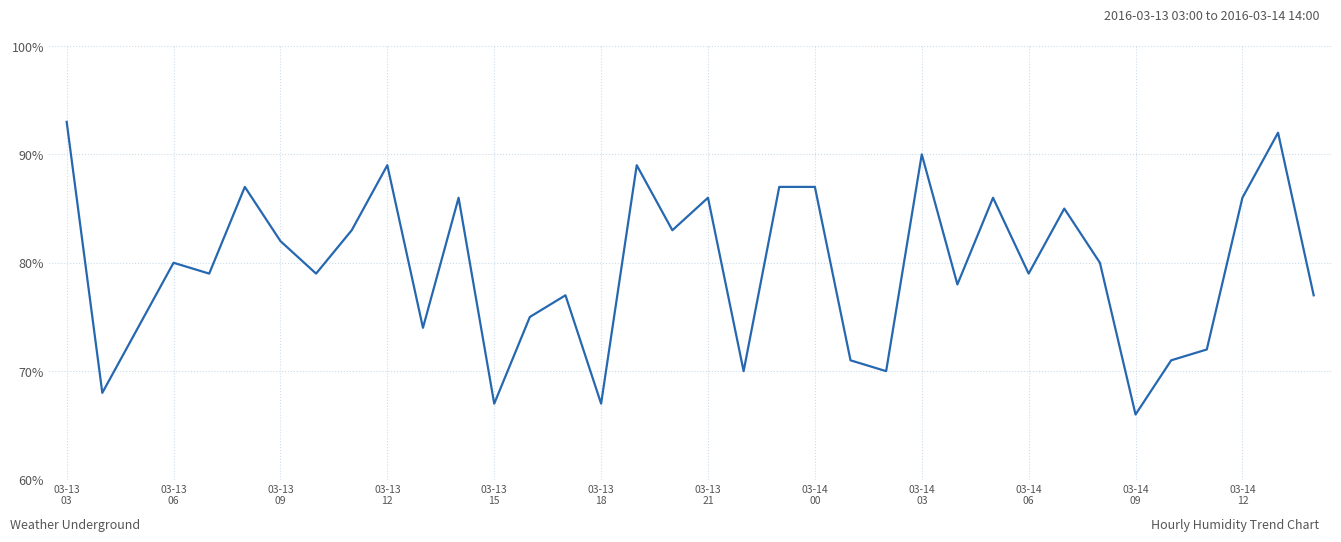

What is the sum of all values?

2865